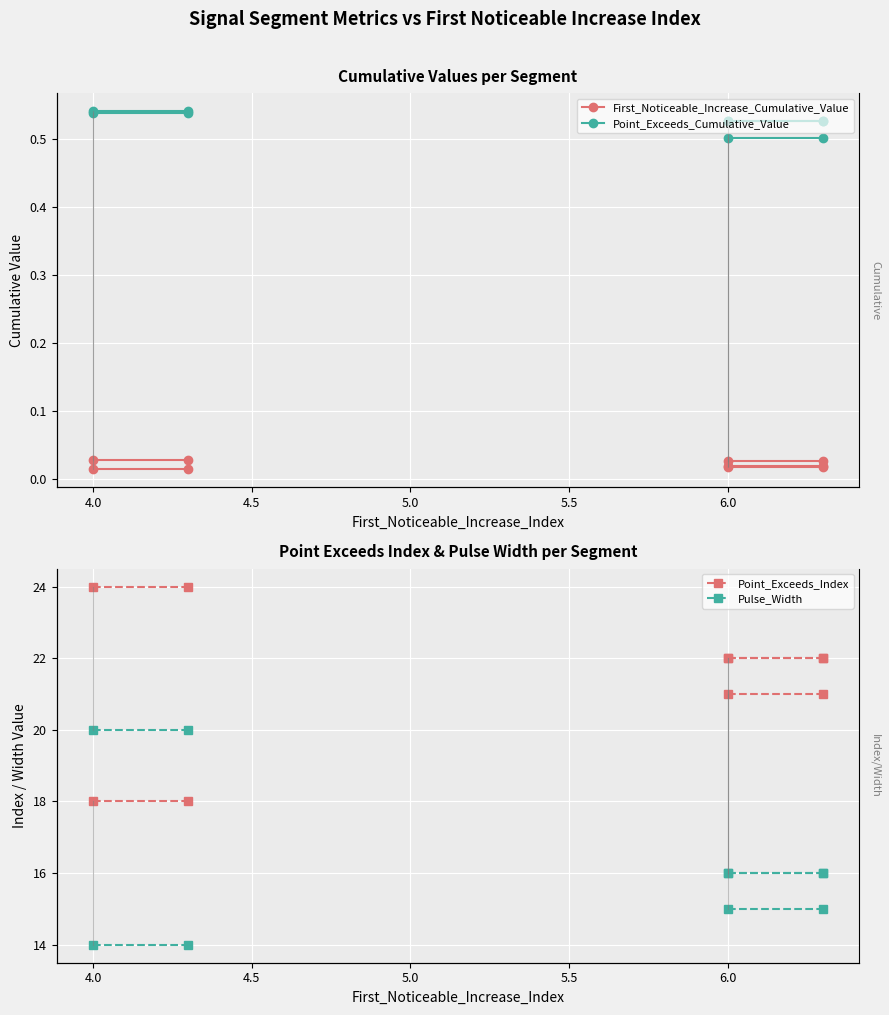

What is the value of the Point_Exceeds_Index point at the 1st from the left?

24.0